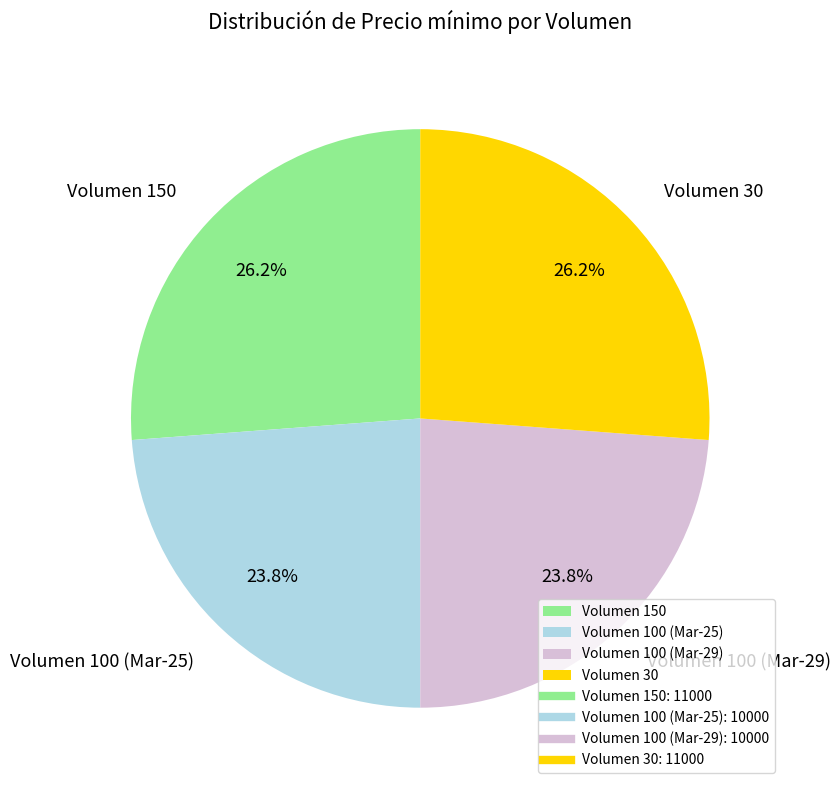

What is the ratio of the value at Volumen 100 (Mar-25) to the value at Volumen 150?

0.9